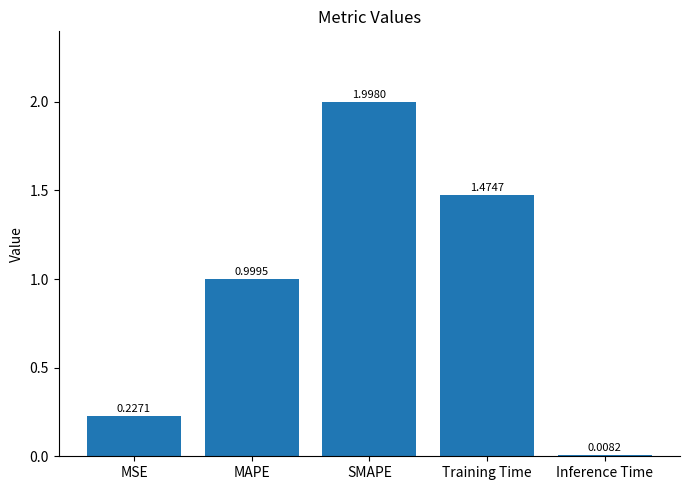

What is the label of the 1st bar from the left?

MSE